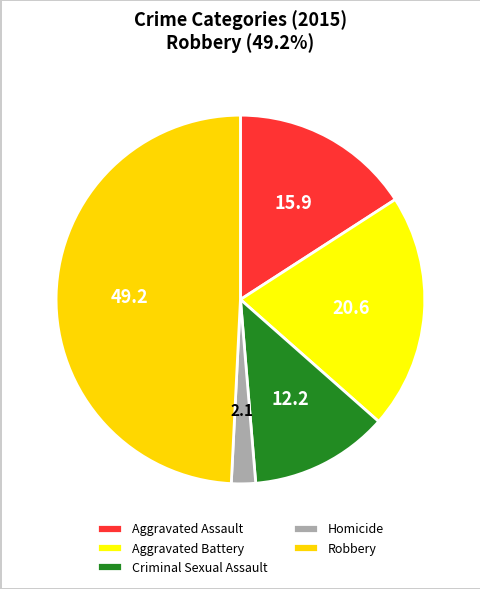

Between Aggravated Assault and Aggravated Battery, which is larger?

Aggravated Battery